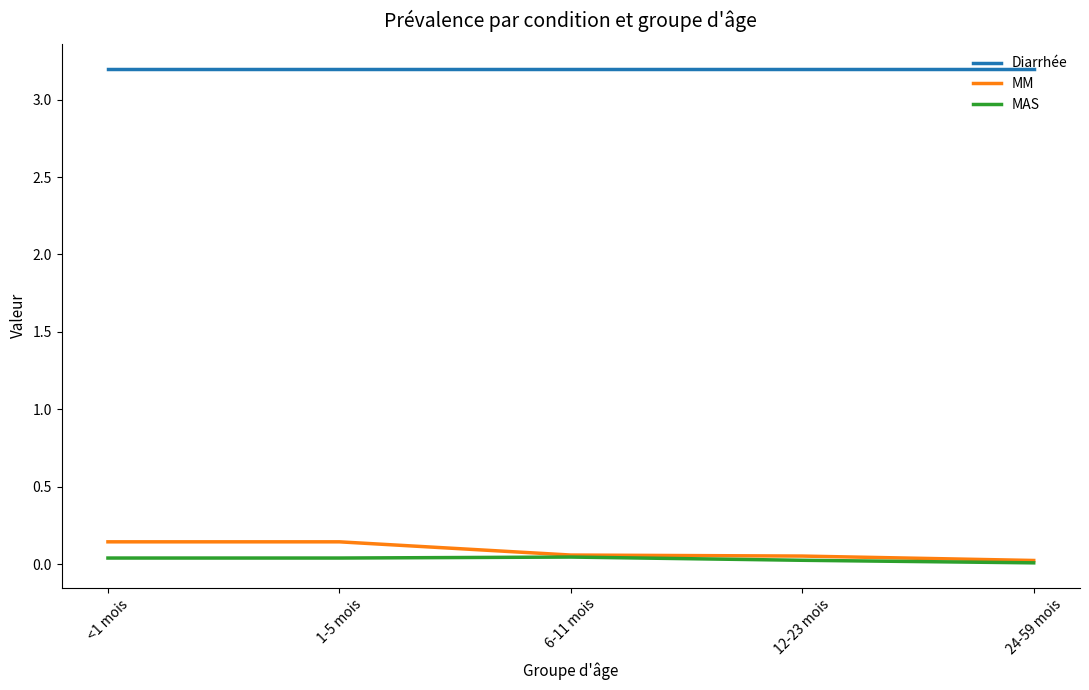

How many MM values are between 0 and 1?

5